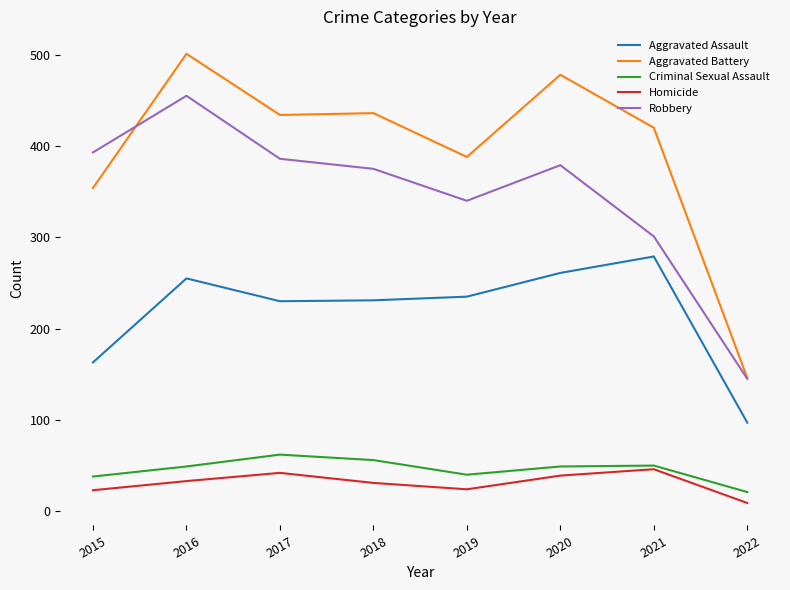

At 2018, list the series in order from largest to smallest.

Aggravated Battery, Robbery, Aggravated Assault, Criminal Sexual Assault, Homicide